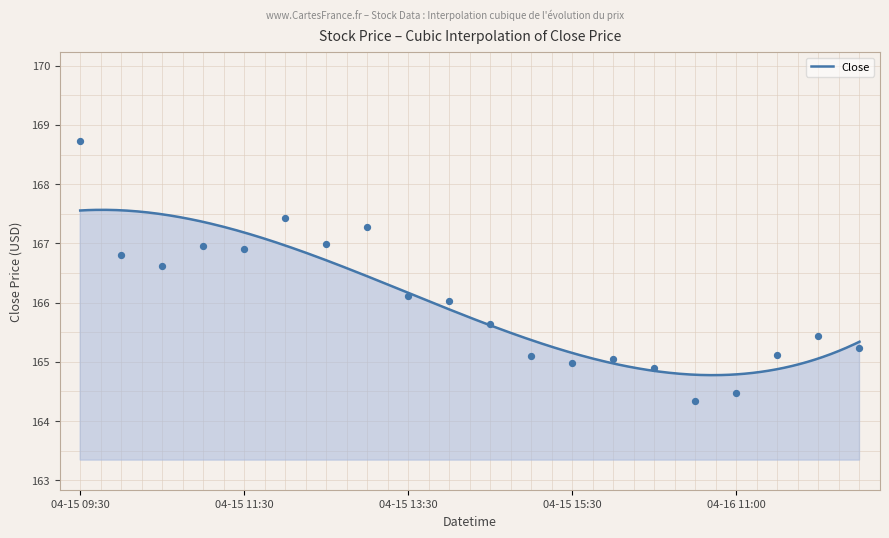

What is the lowest value of the Close series?

164.8